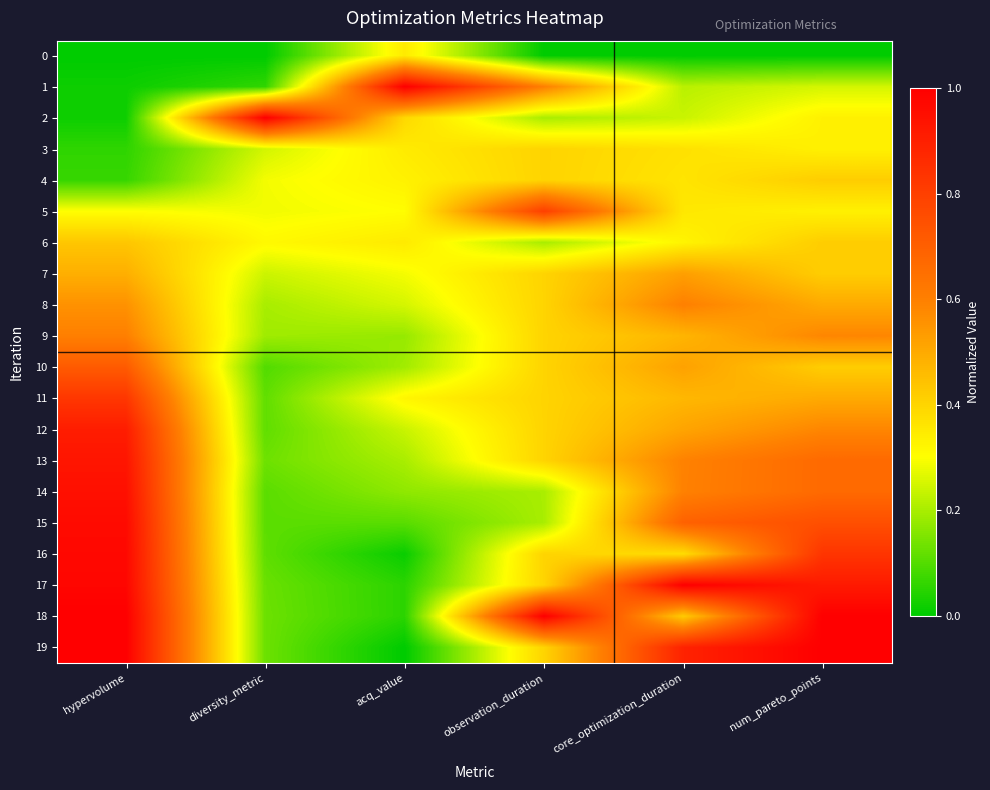

What is the total value across all series at observation_duration?

8.0